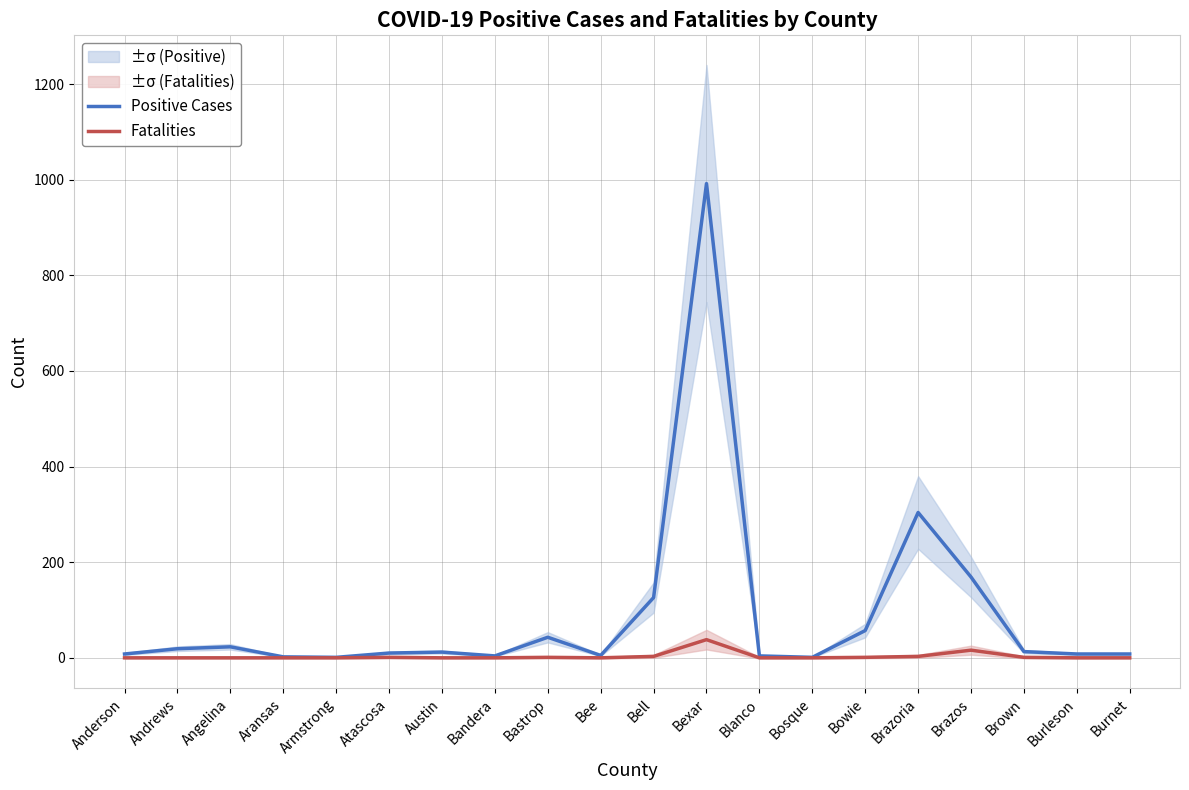

Which series has the largest total across all categories?

Positive Cases